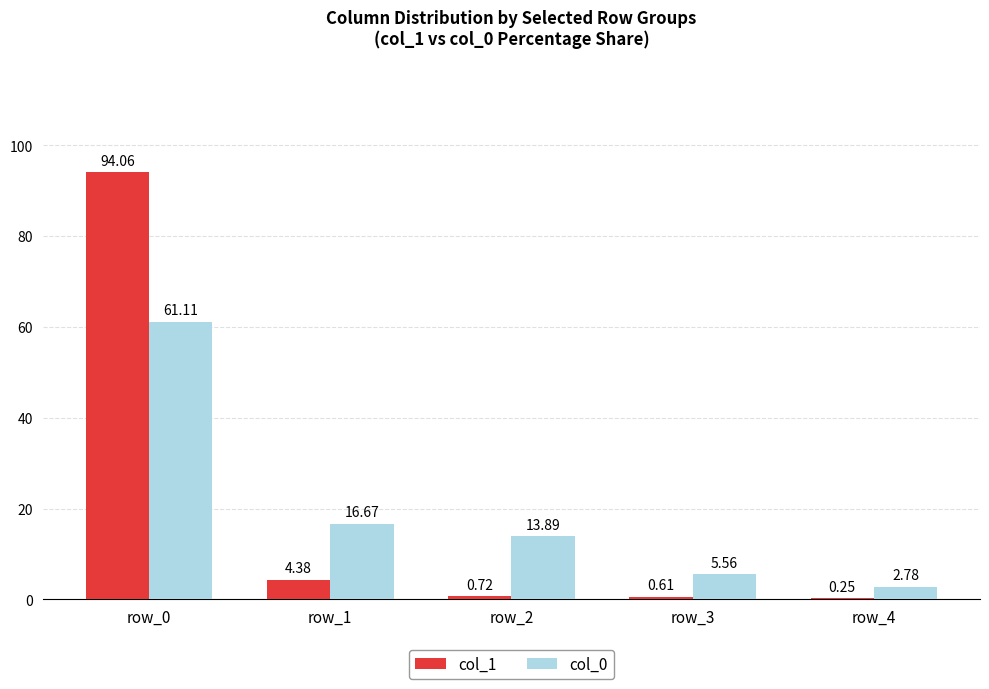

What is the spread (max minus min) of values at row_0?

32.9